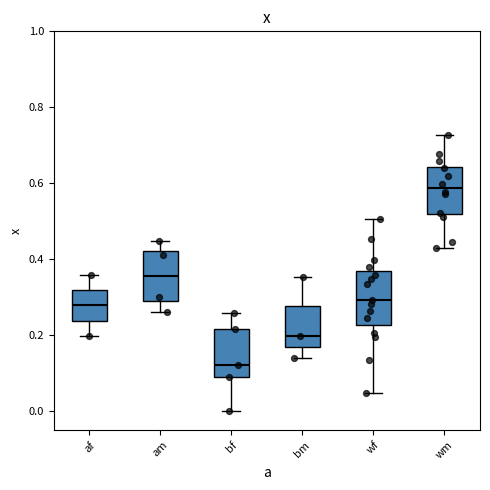

Where is the upper edge of the box for bf on the y-axis? The values are not printed on the chart, so give them approximately, as read against the axis.

0.22